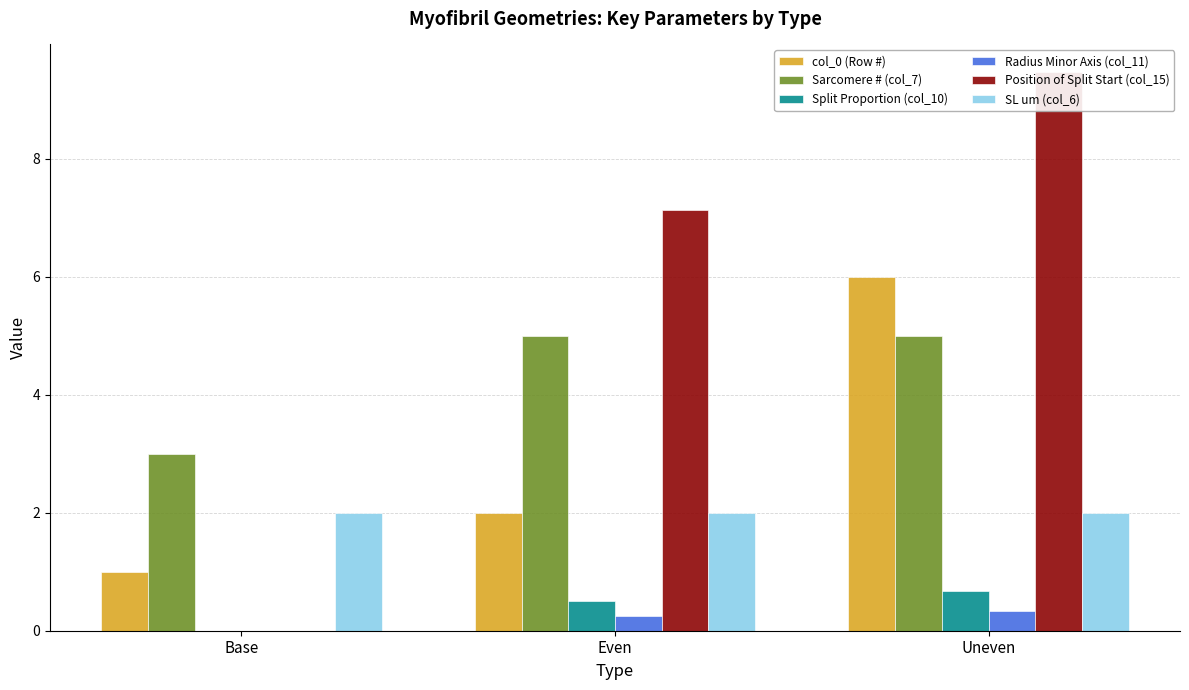

Where is col_0 (Row #) nearest to the value 3?

Even